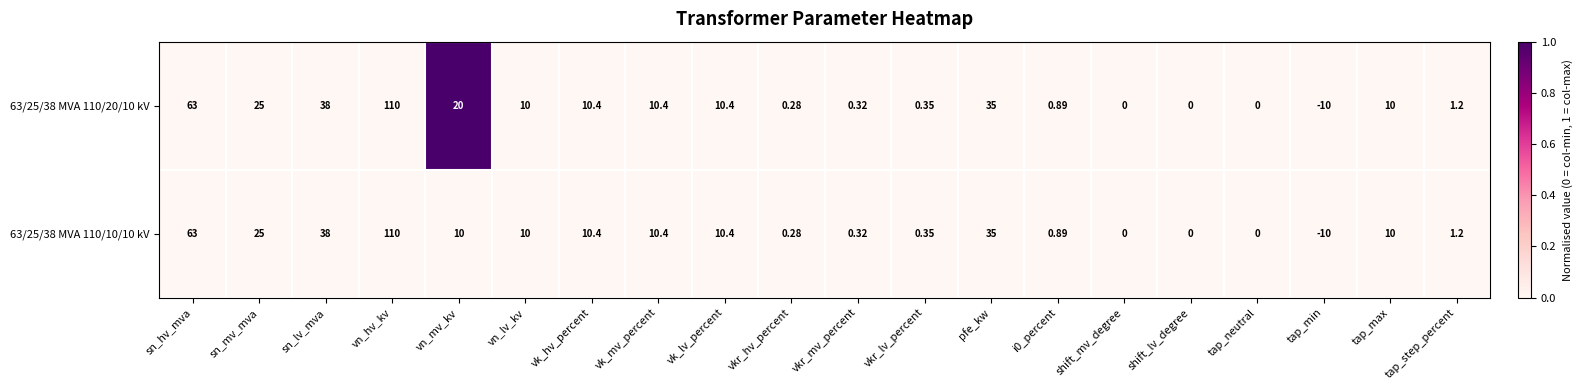

What is the greatest value displayed?

110.0